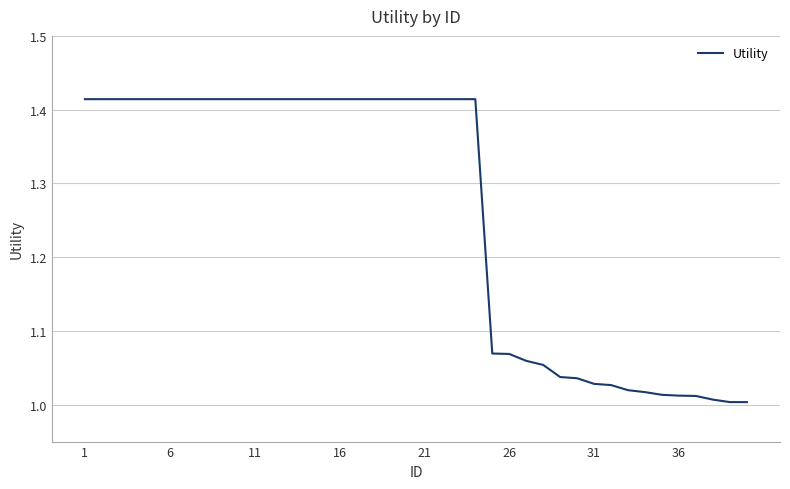

What is the difference between the maximum and minimum values?

0.4